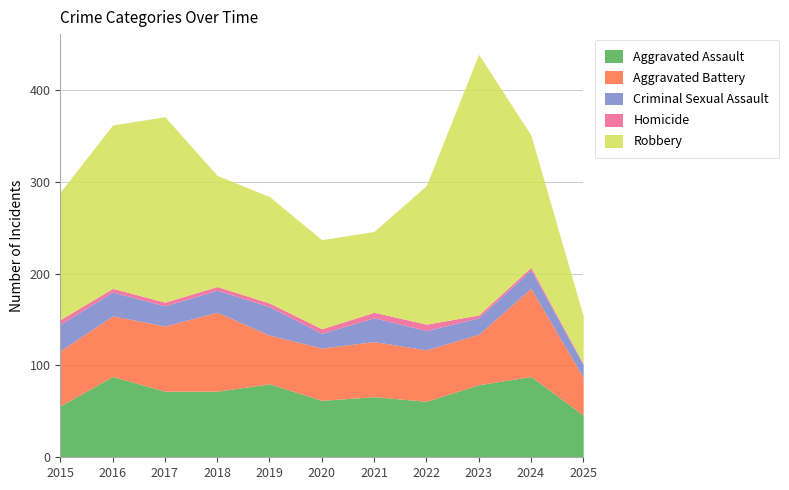

What is the value of the Aggravated Assault point at the 10th from the left?

88